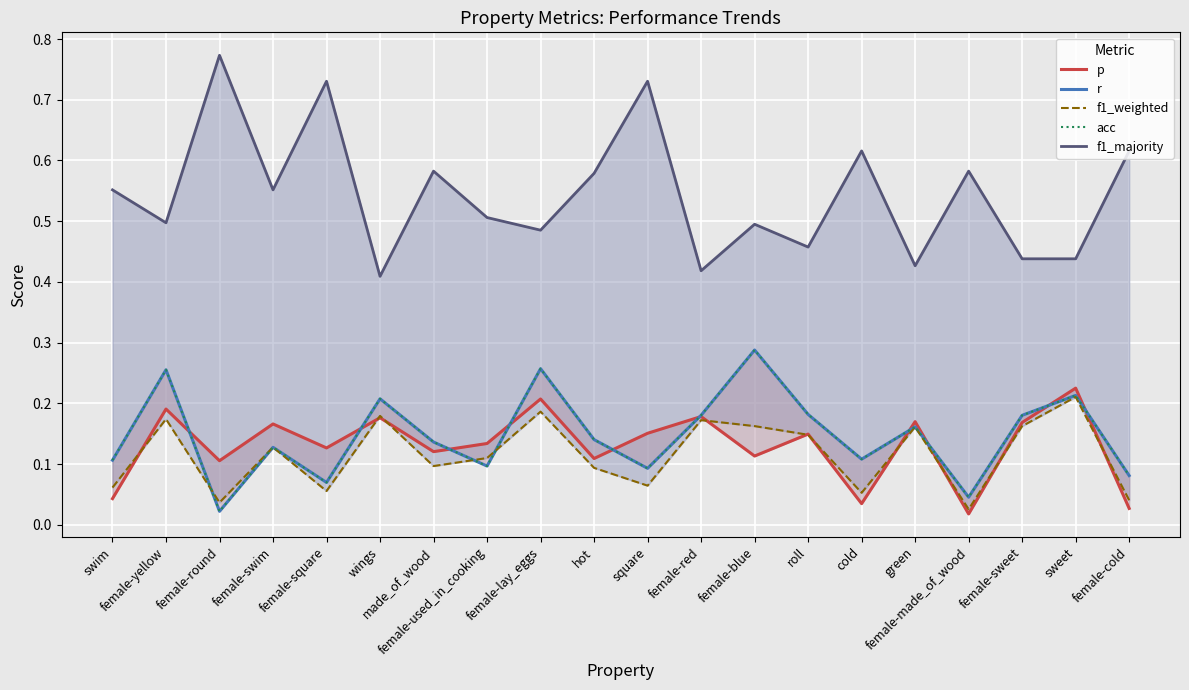

Read the acc value at cold.

0.1